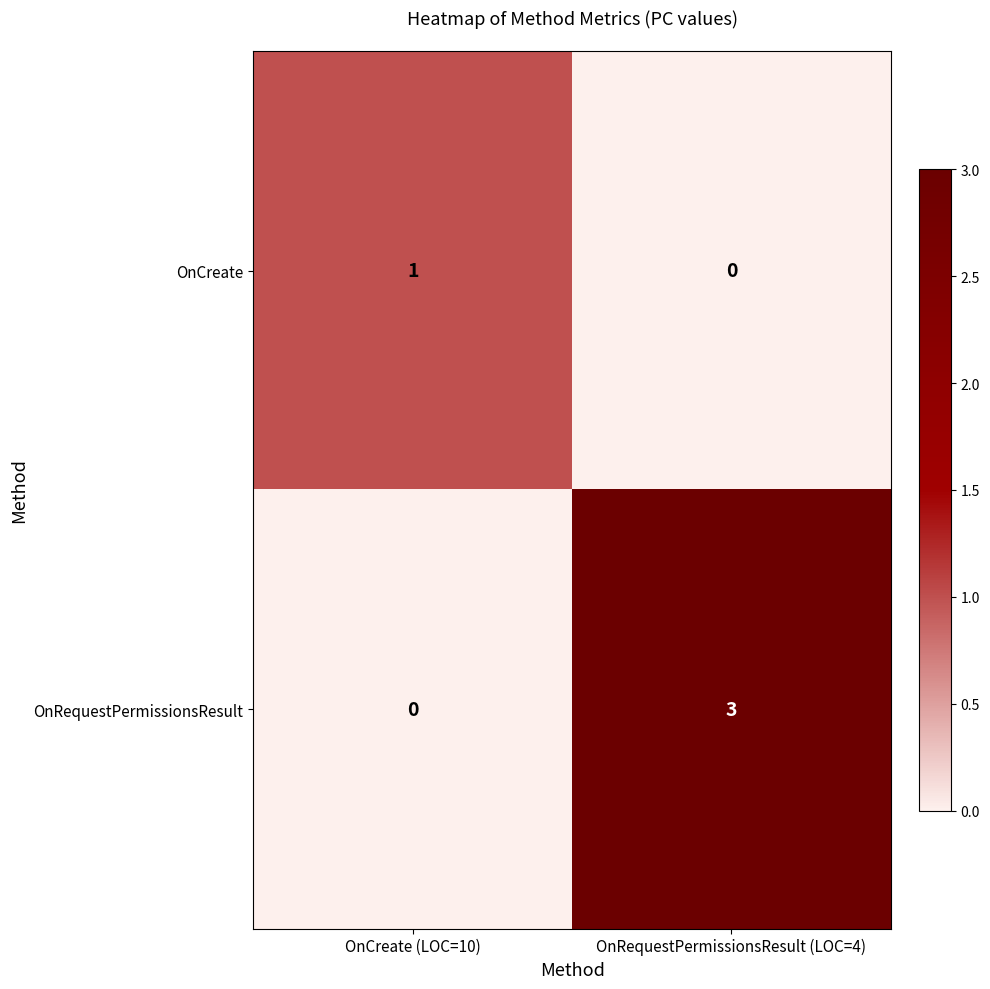

What is the sum of the OnRequestPermissionsResult values at OnCreate (LOC=10) and OnRequestPermissionsResult (LOC=4)?

3